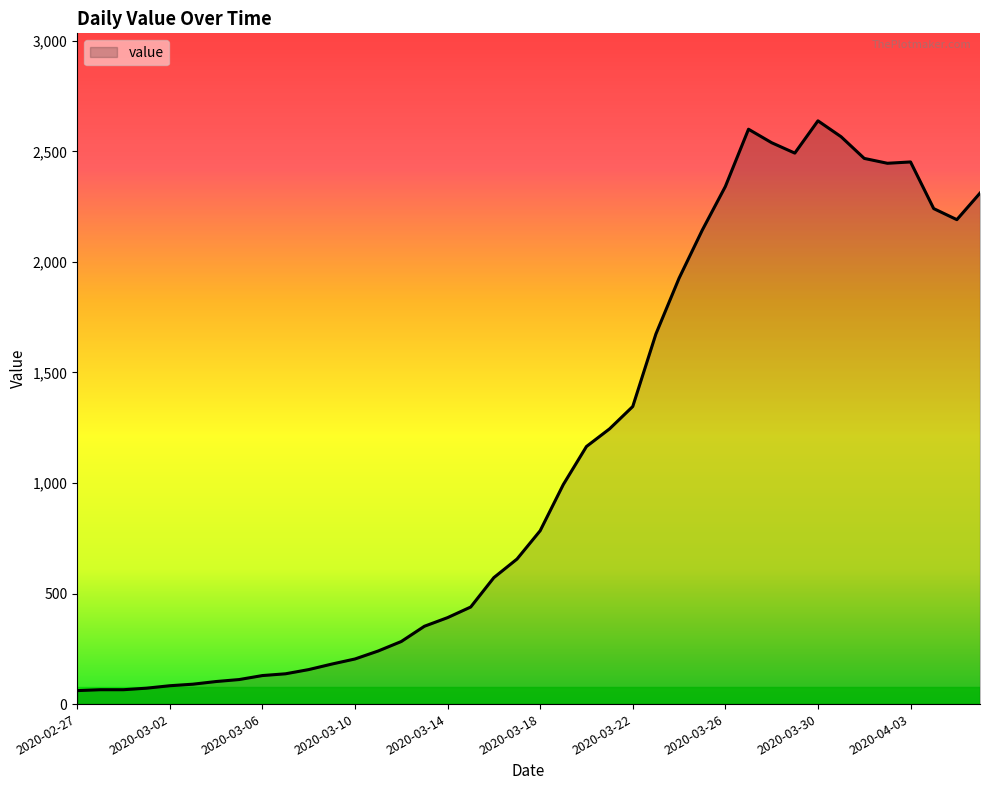

What is the minimum value shown in the chart?

61